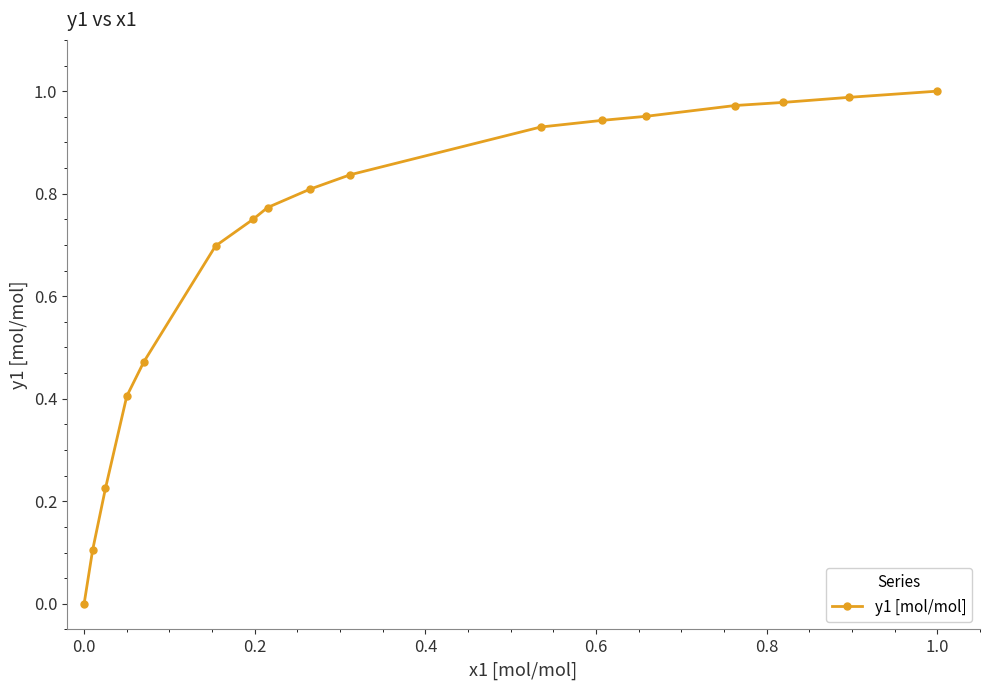

What is the sum of all values?

11.8